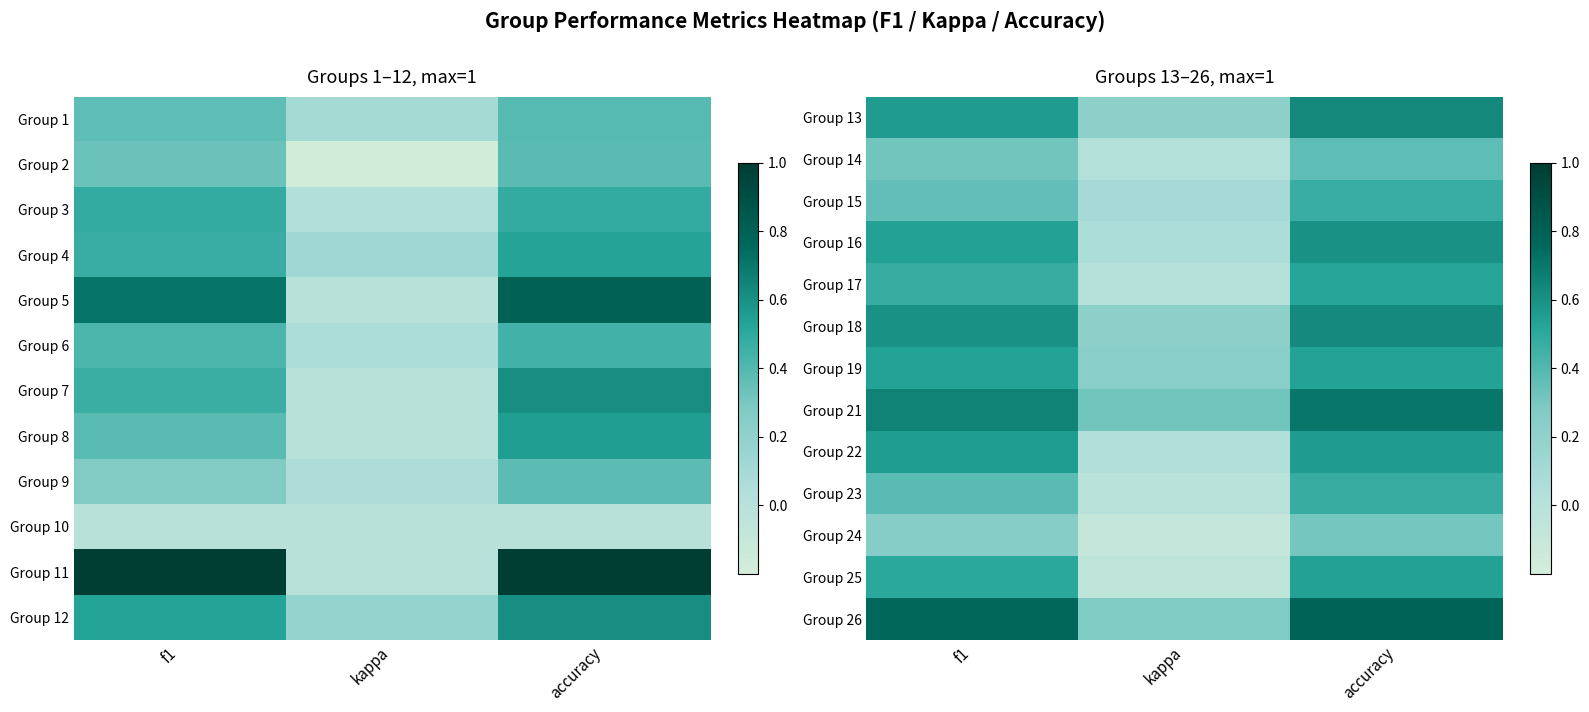

What is the average value of the Group 21 series?

0.6